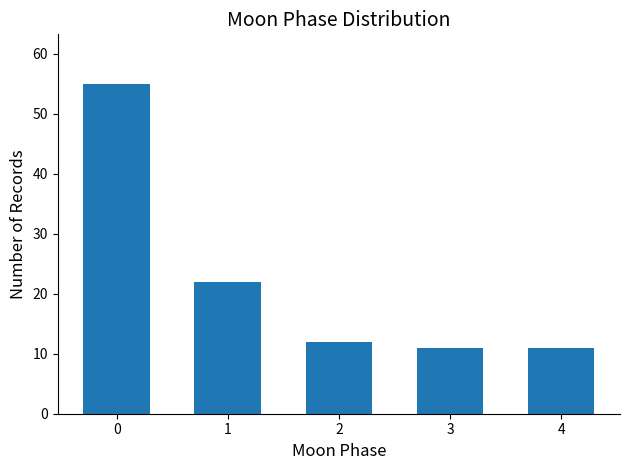

Reading right to left, list all the values displayed in this chart.

11	11	12	22	55